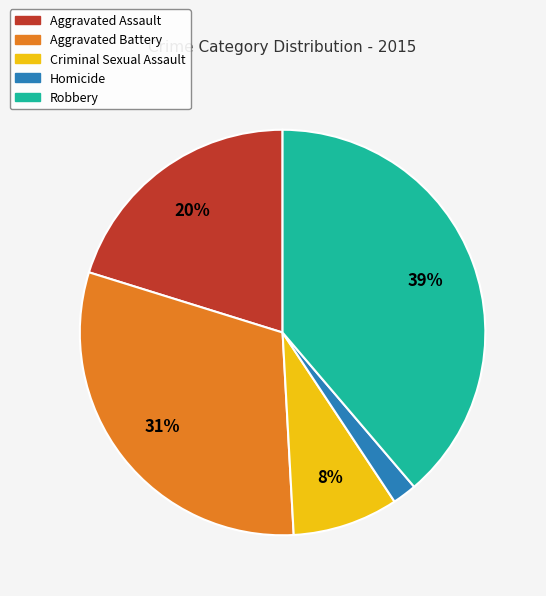

Does Homicide account for over 50% of the chart?

No